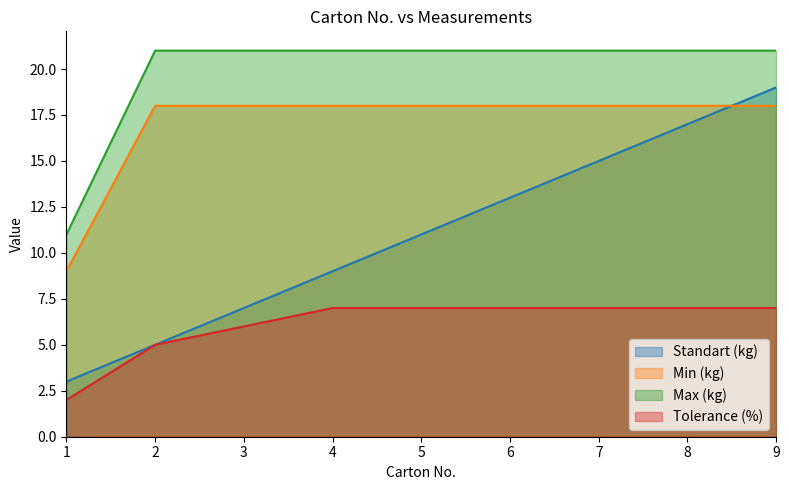

True or false: Standart (kg) has a value of 11 at 9.

False